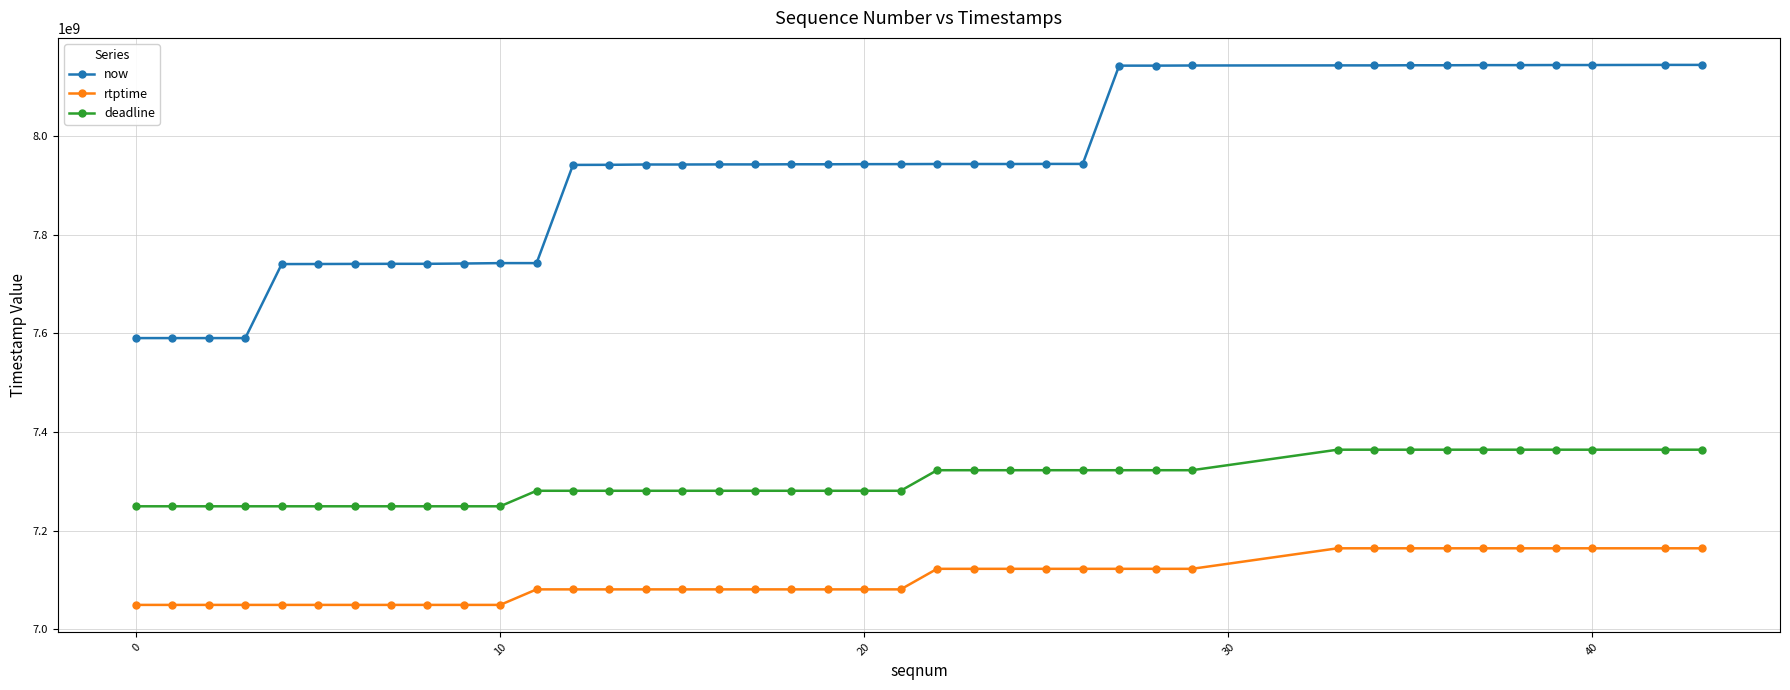

How many distinct data groups are displayed?

3